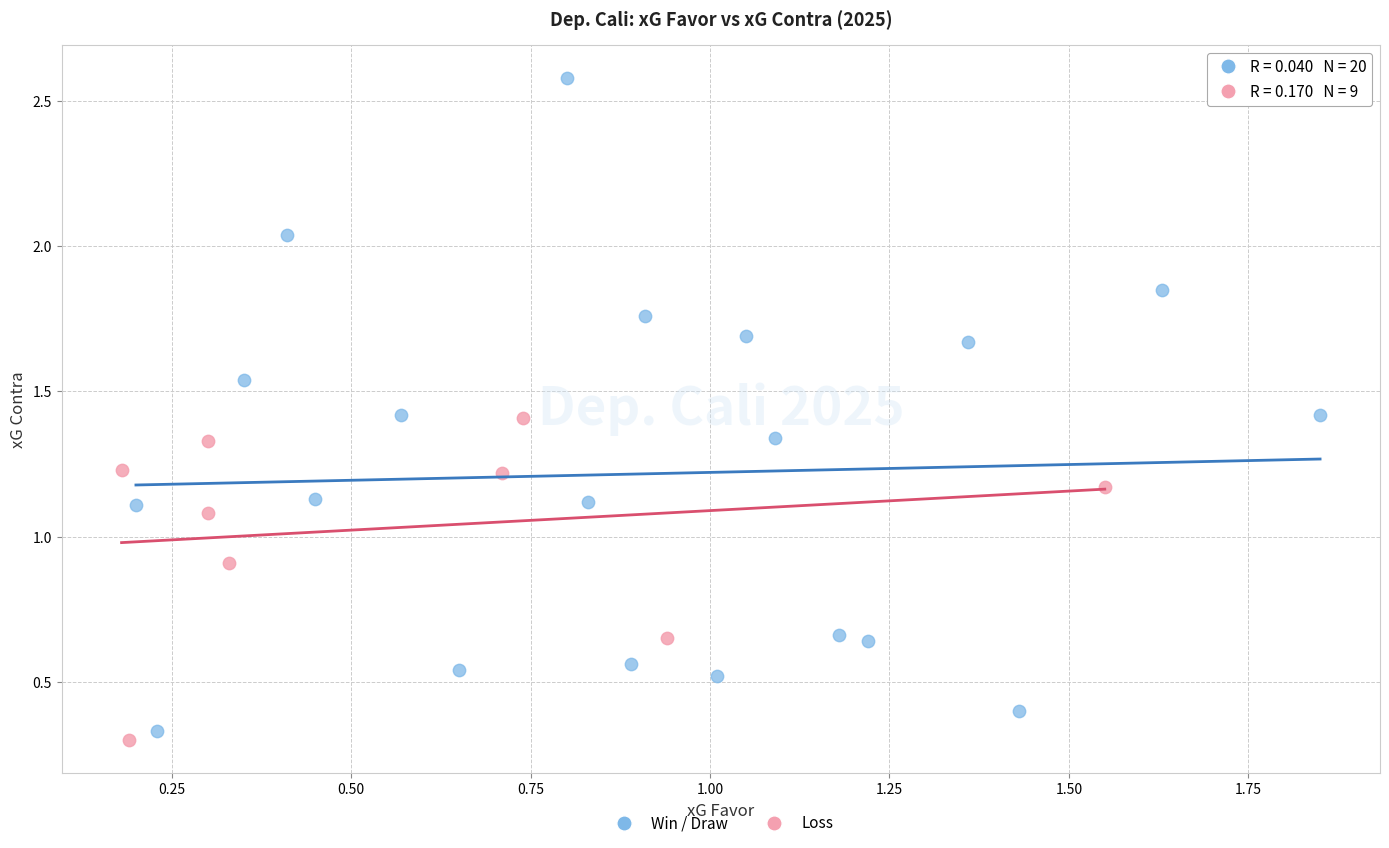

Which series has the largest Y range (max minus min)?

Win / Draw